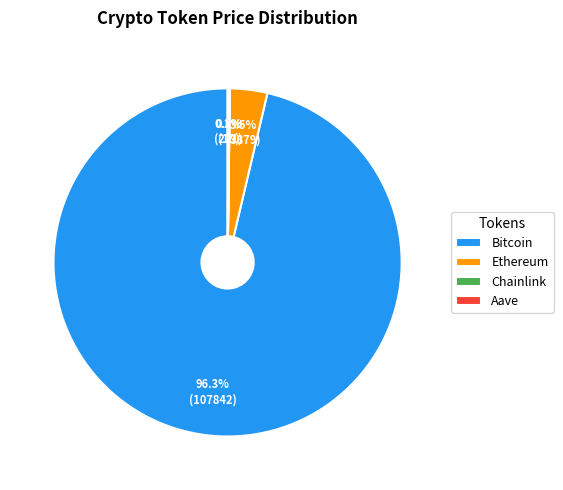

Which category accounts for the majority?

Bitcoin